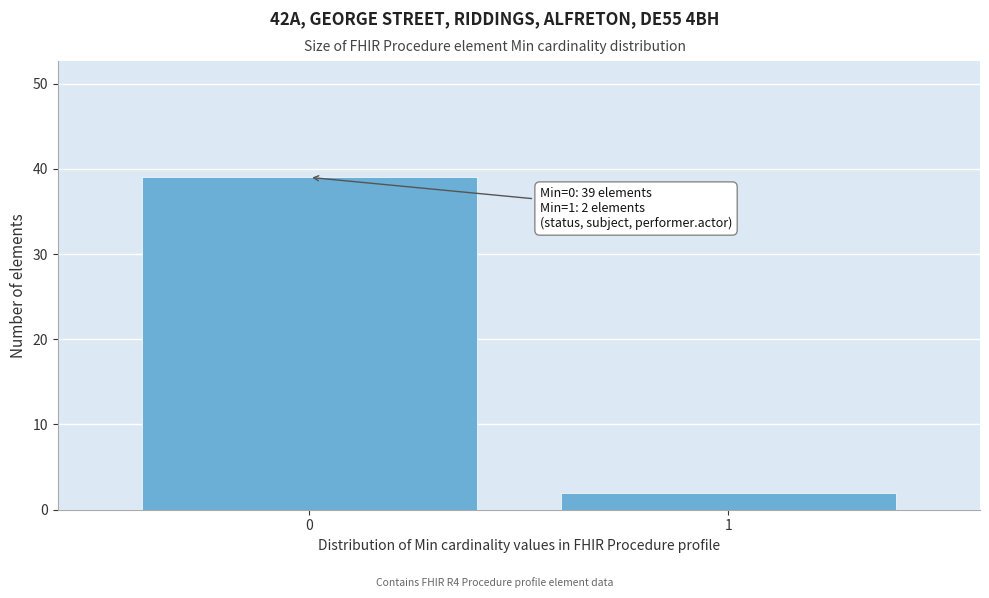

Reading right to left, transcribe all the data shown in this chart.

1=2	0=39